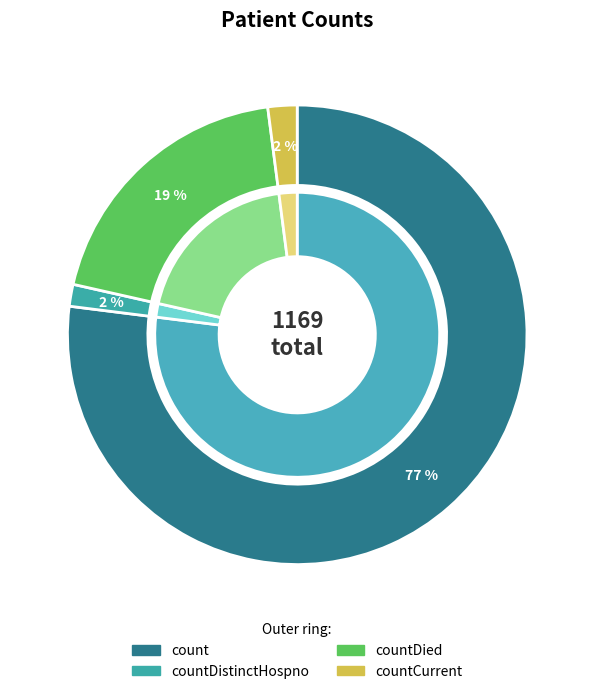

What is the largest slice in the pie chart?

count